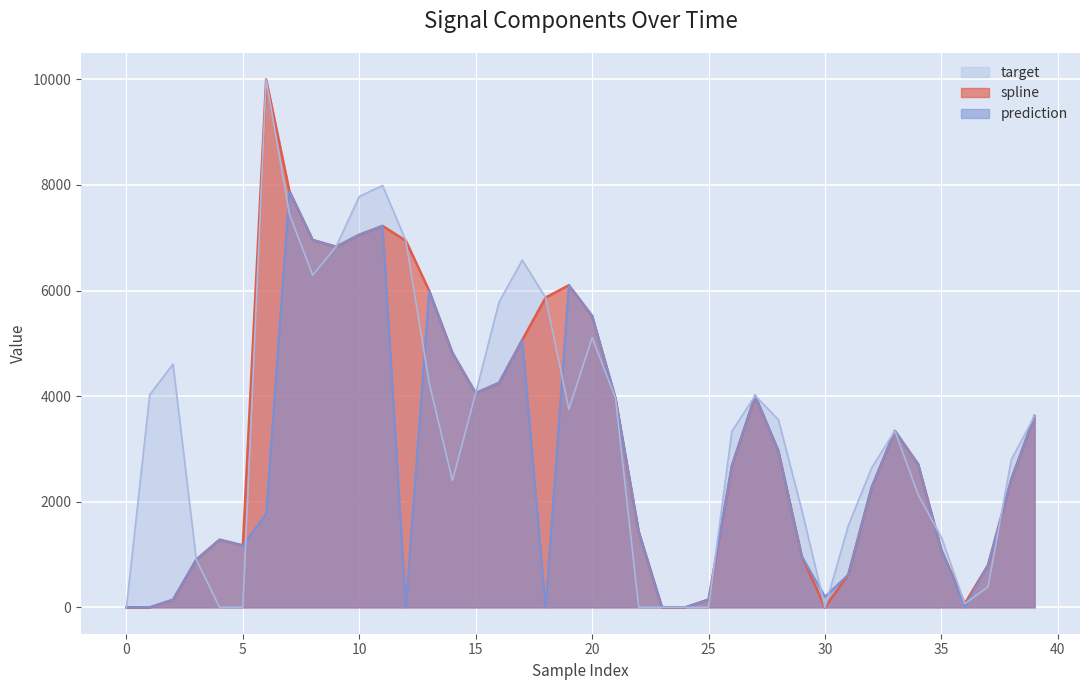

What is the difference between the target values at 5 and 16?

5781.3